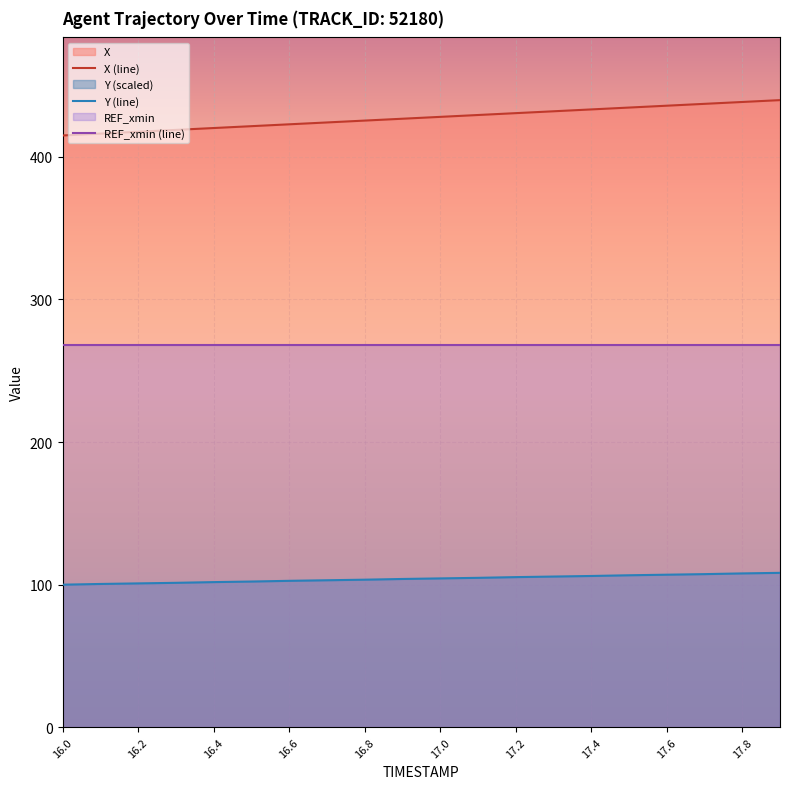

Where does the X series first go above 428?

17.0